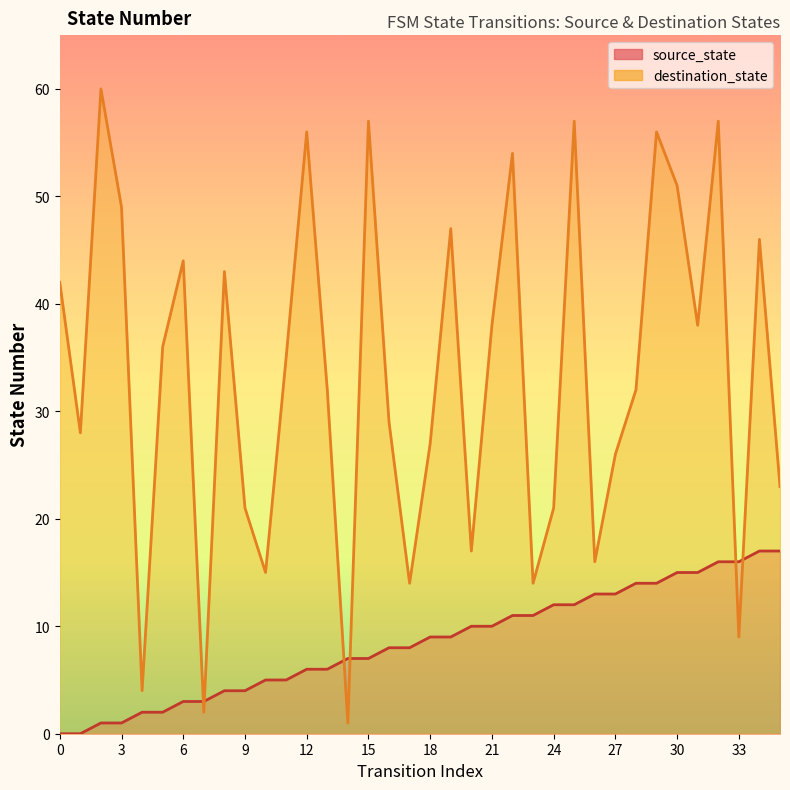

Is the value of destination_state at 17 greater than the value of source_state at 0?

Yes